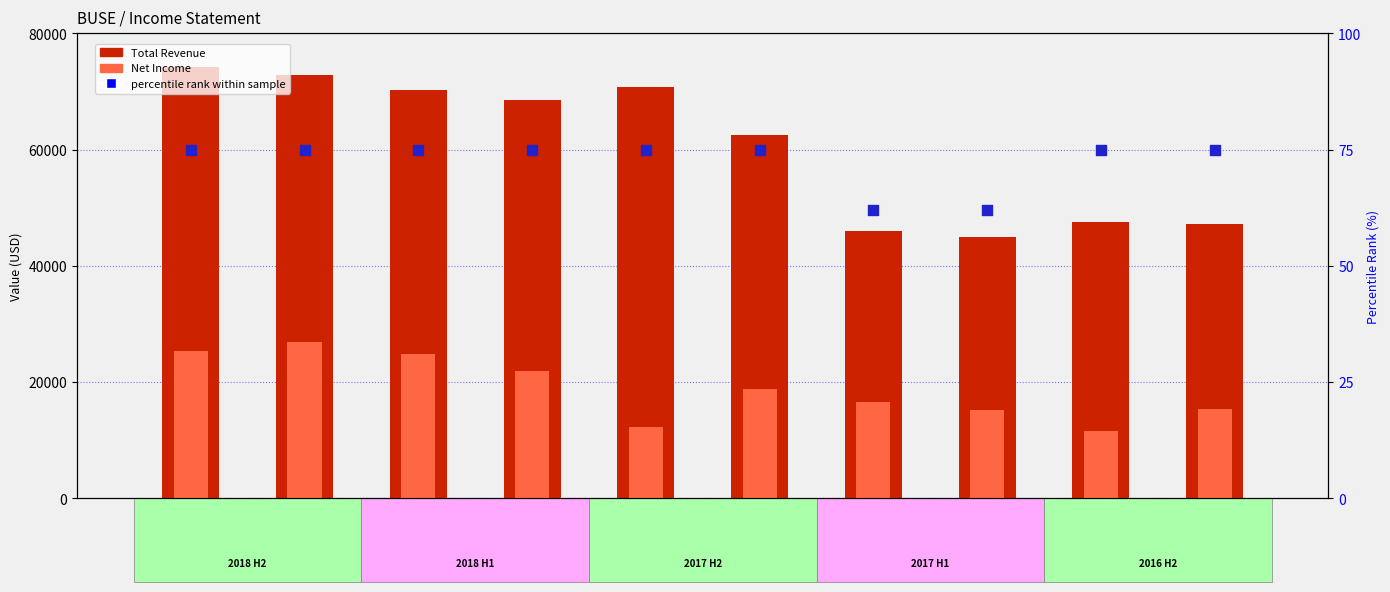

At which category is the sum across all series the highest?

2018-09-30